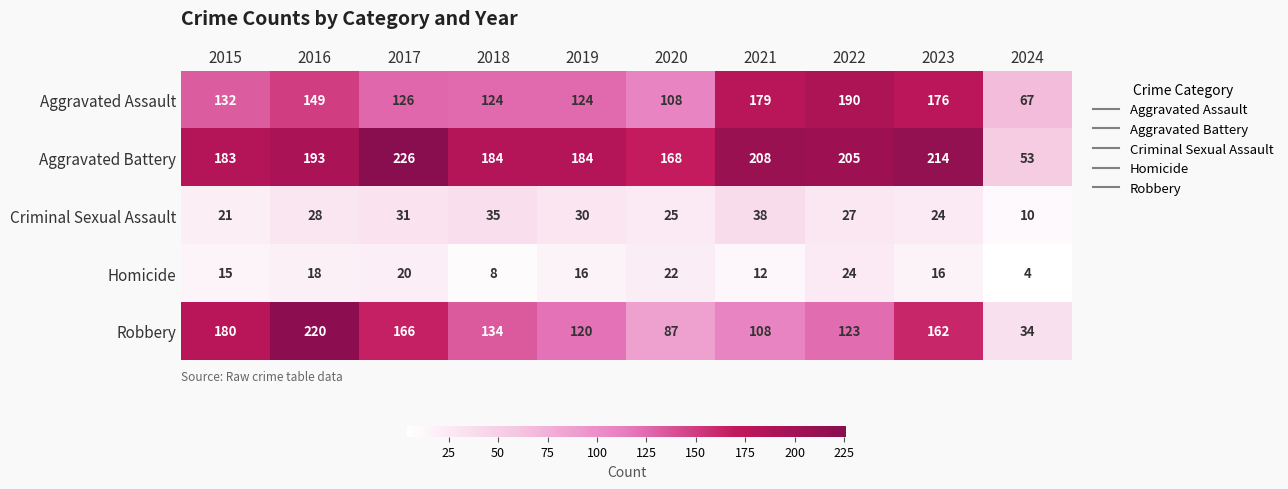

The Aggravated Assault series shows 108 at 2020. True or false?

True